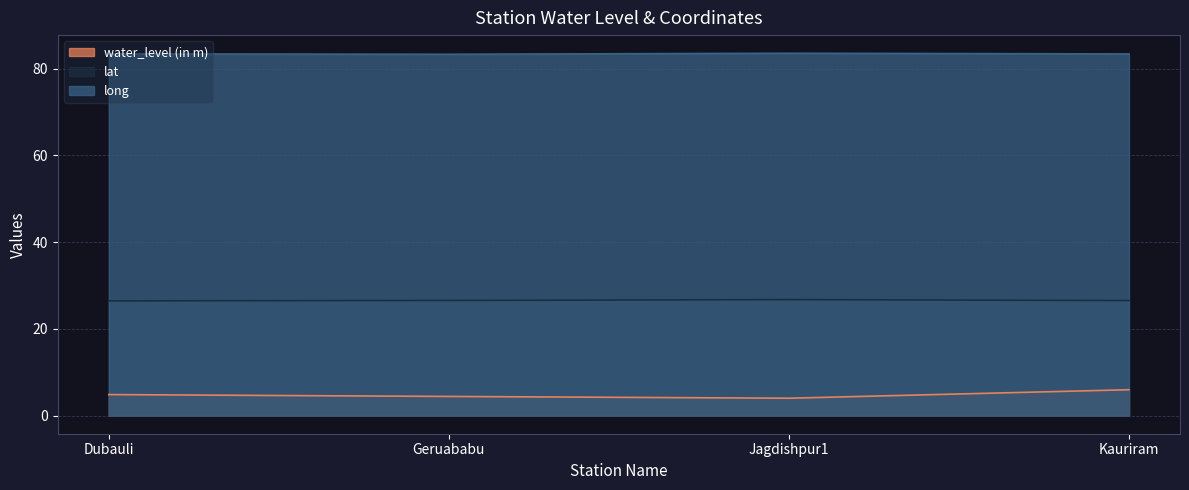

In long, how many points are higher than both neighbors (excluding endpoints)?

1